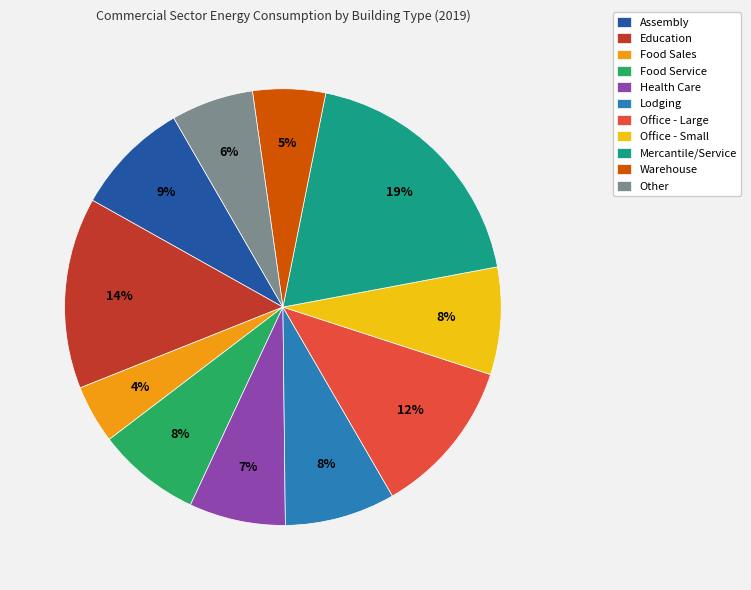

Do Education and Office - Small together represent more than half of the pie?

No